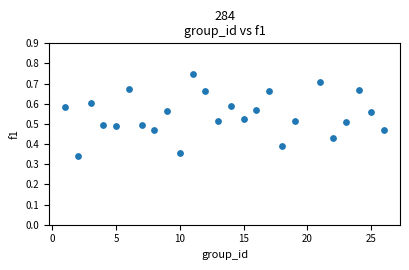

What is the range of X values (max minus min)?

25.0